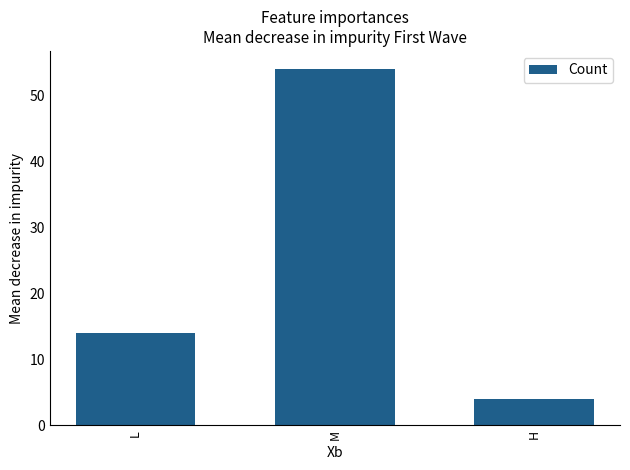

What is the sum of all values?

72